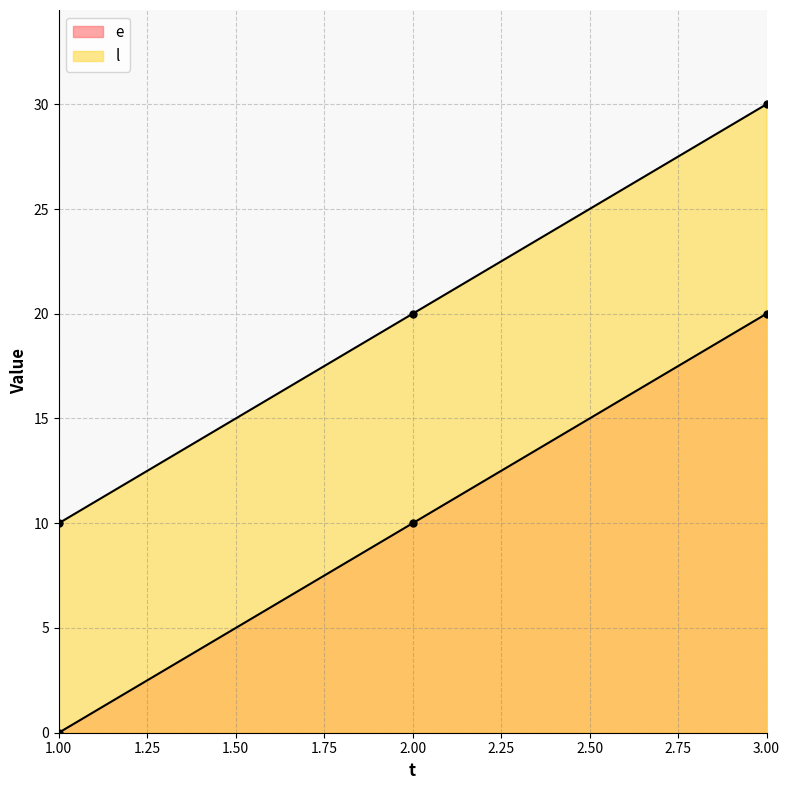

The l series shows 20 at 3. True or false?

False